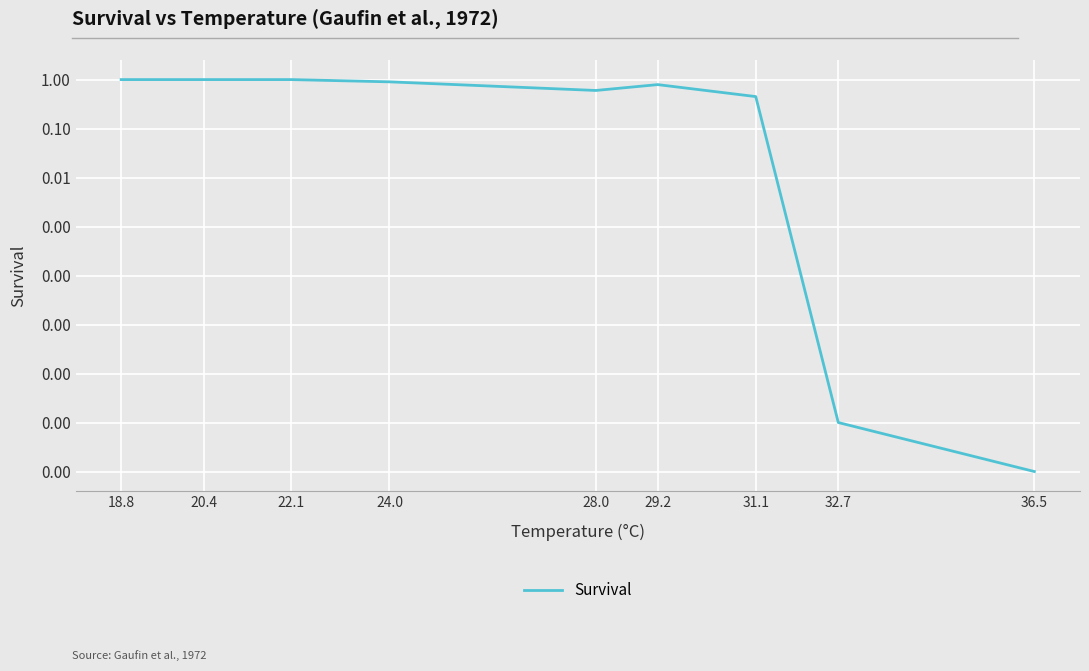

What is the average value?

0.6